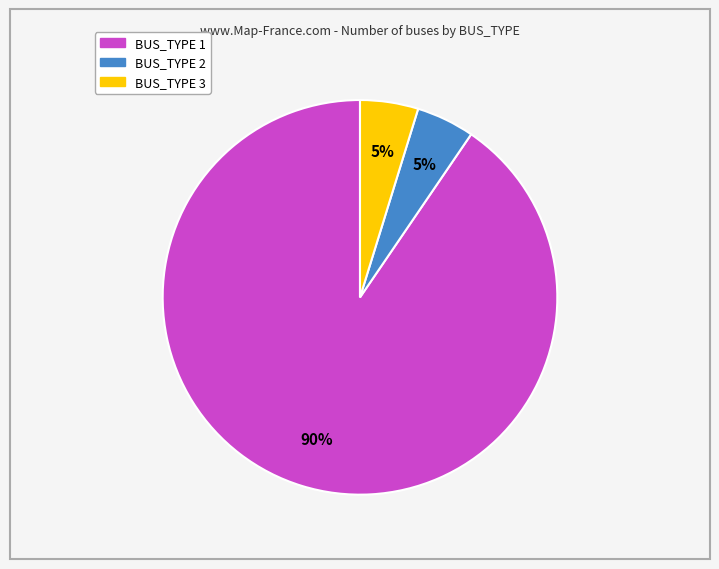

Which has a higher value, BUS_TYPE 3 or BUS_TYPE 1?

BUS_TYPE 1